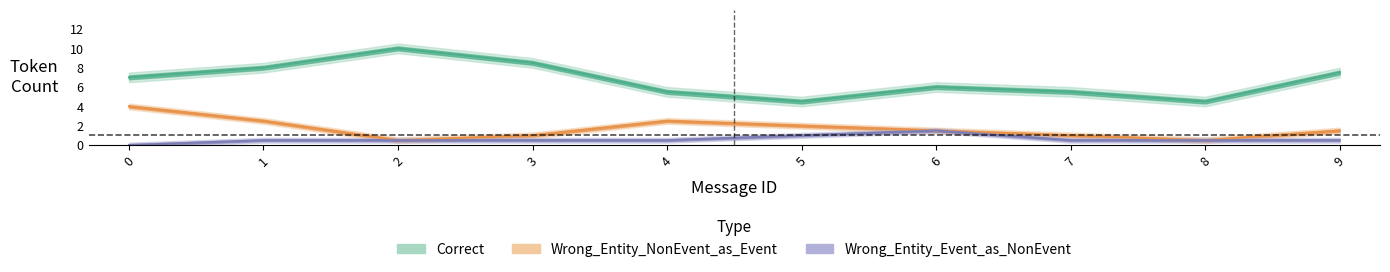

Is the value of Wrong_Entity_Event_as_NonEvent at 0 greater than the value of Correct at 8?

No